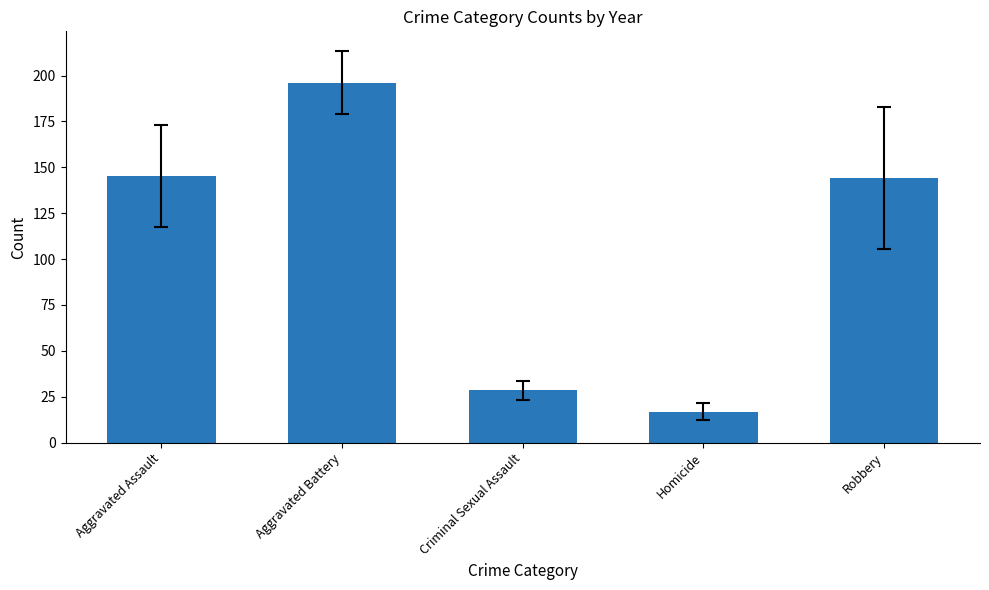

Reading left to right, what are all the values shown in this chart?

145.4	196.1	28.6	16.8	144.3